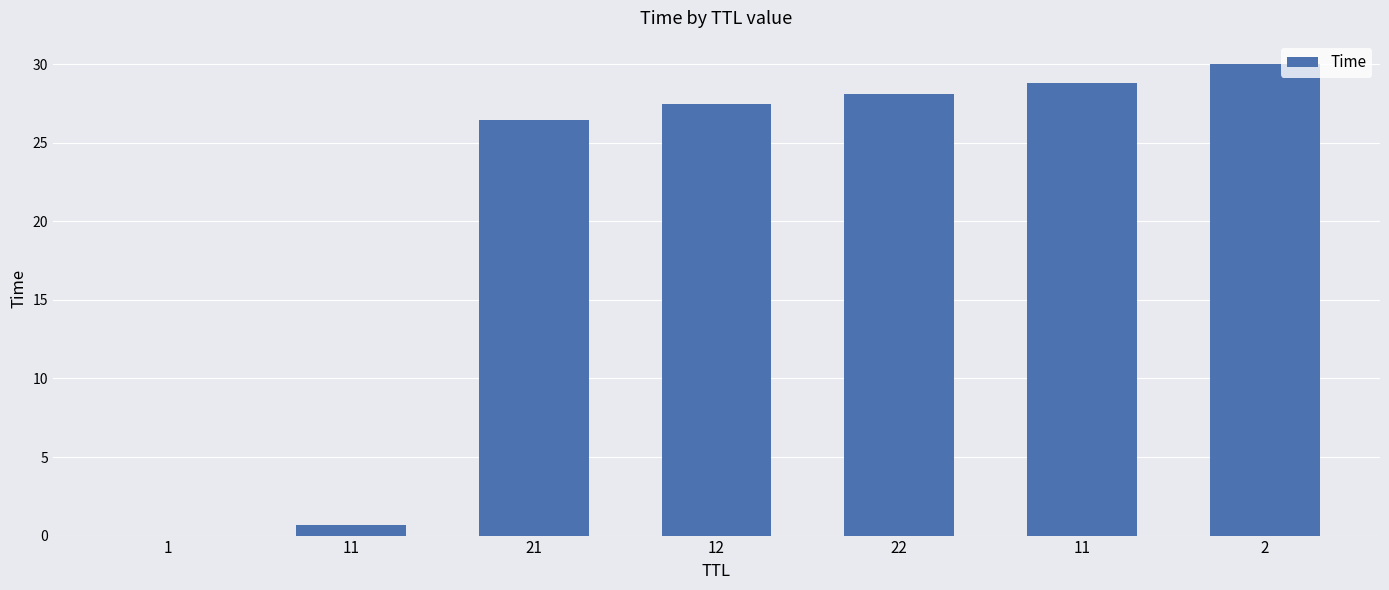

What is the label of the 7th bar from the right?

1